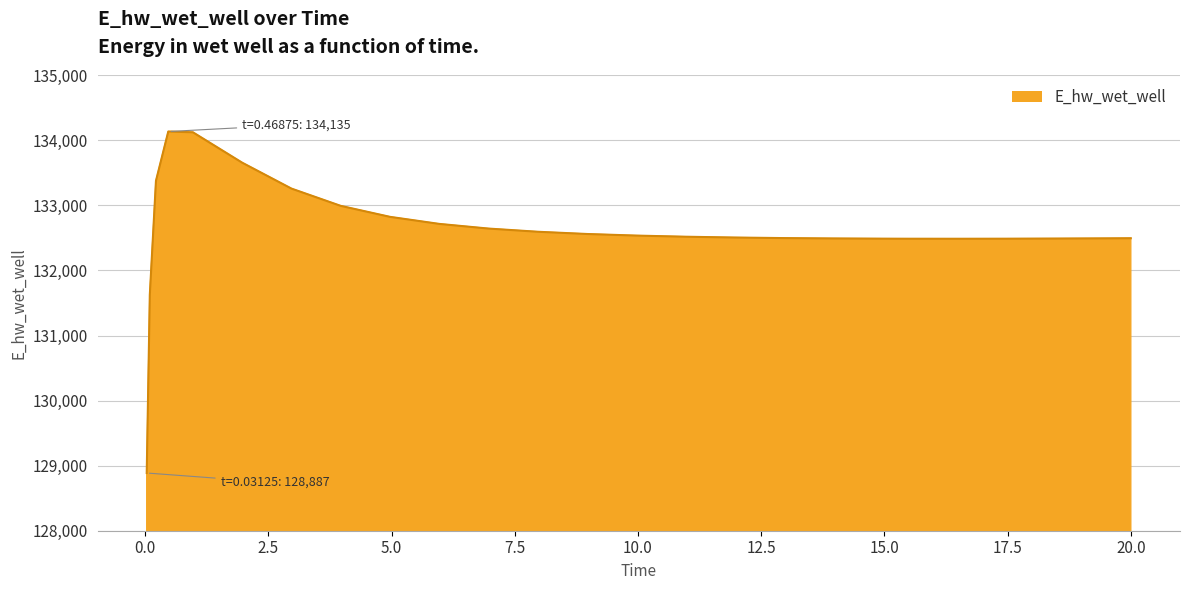

What is the maximum value shown in the chart?

134134.8